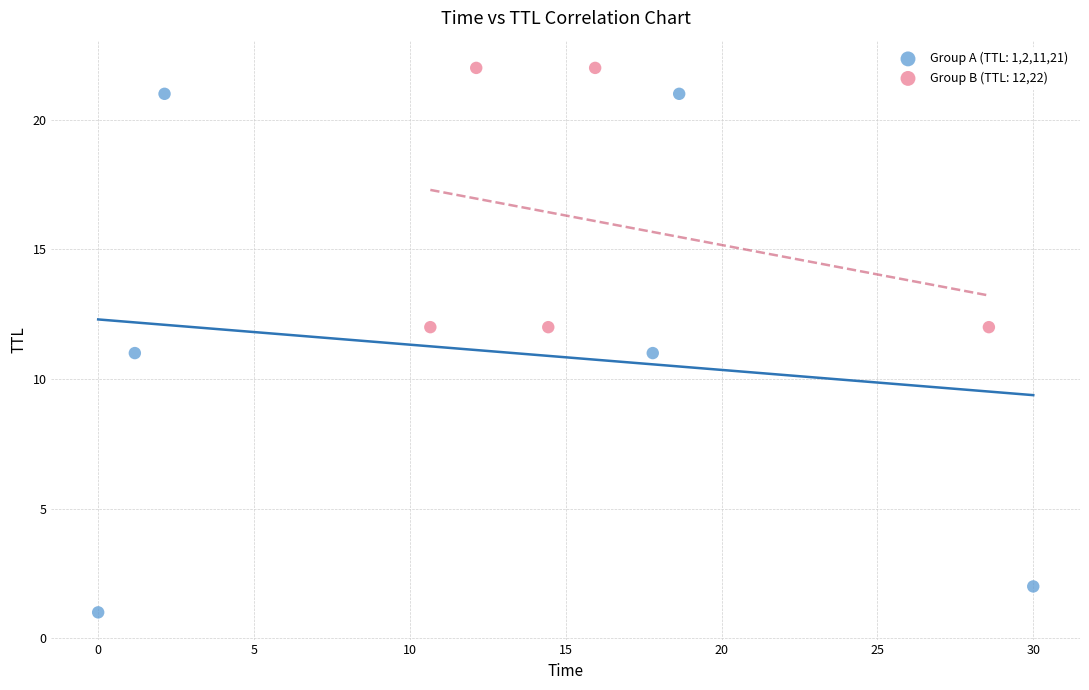

What are all the series names shown in the legend?

Group A (TTL: 1,2,11,21), Group B (TTL: 12,22)